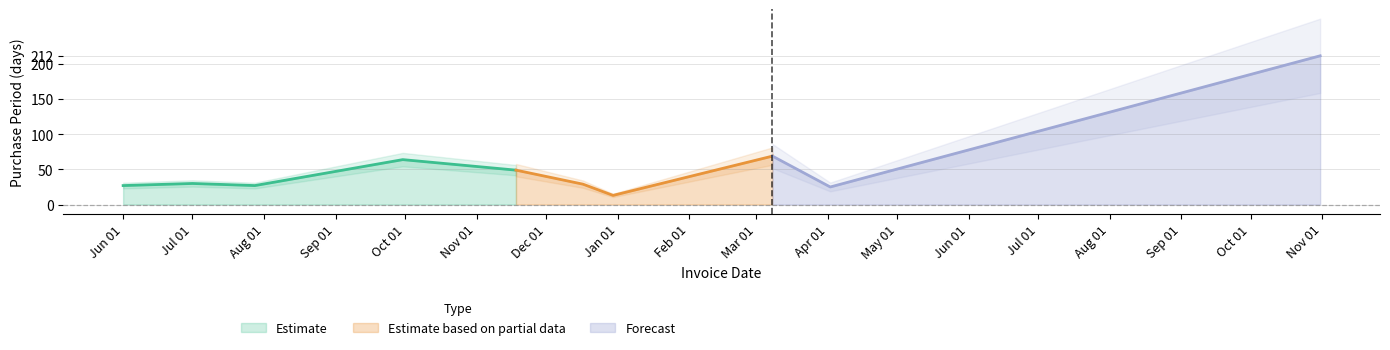

Where is the first local minimum?

2015-07-28